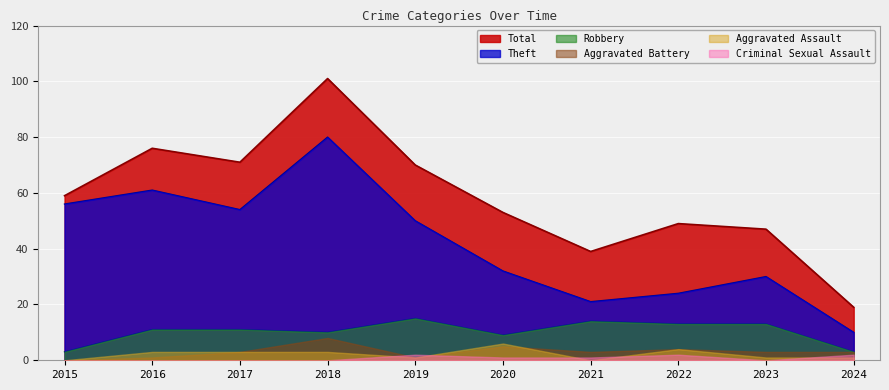

Does the chart display data point markers on the line(s)?

No